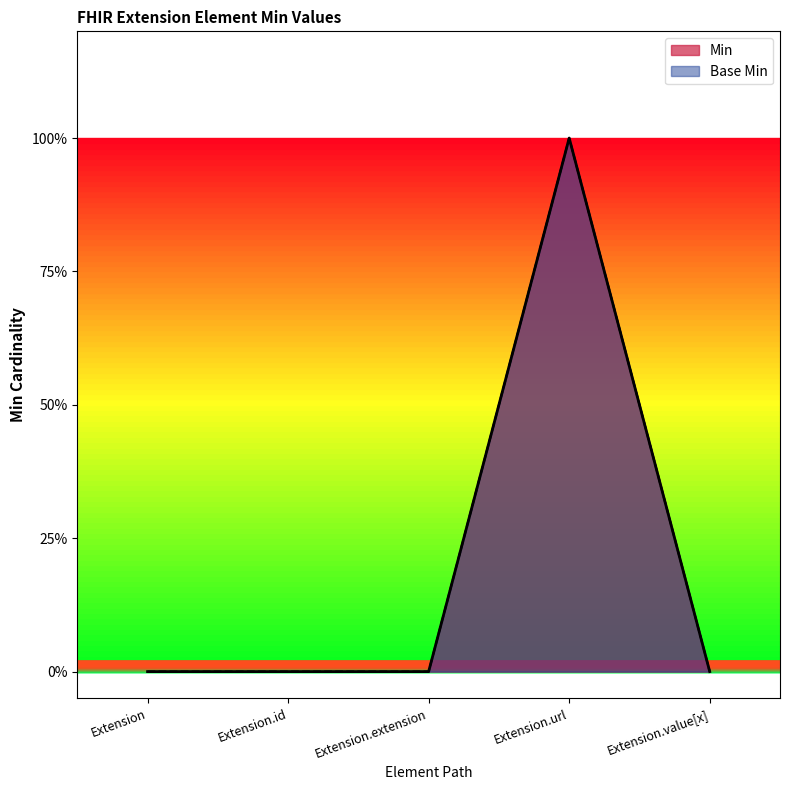

Rank the categories by Min value from highest to lowest.

Extension.url, Extension, Extension.id, Extension.extension, Extension.value[x]